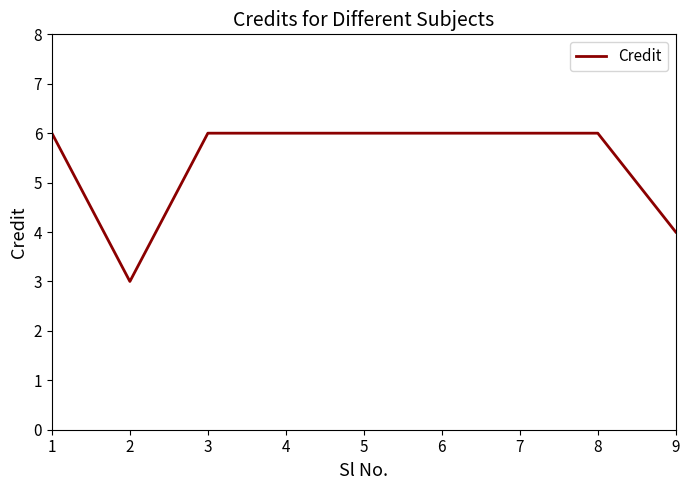

What is the sum of the values at 8 and 5?

12